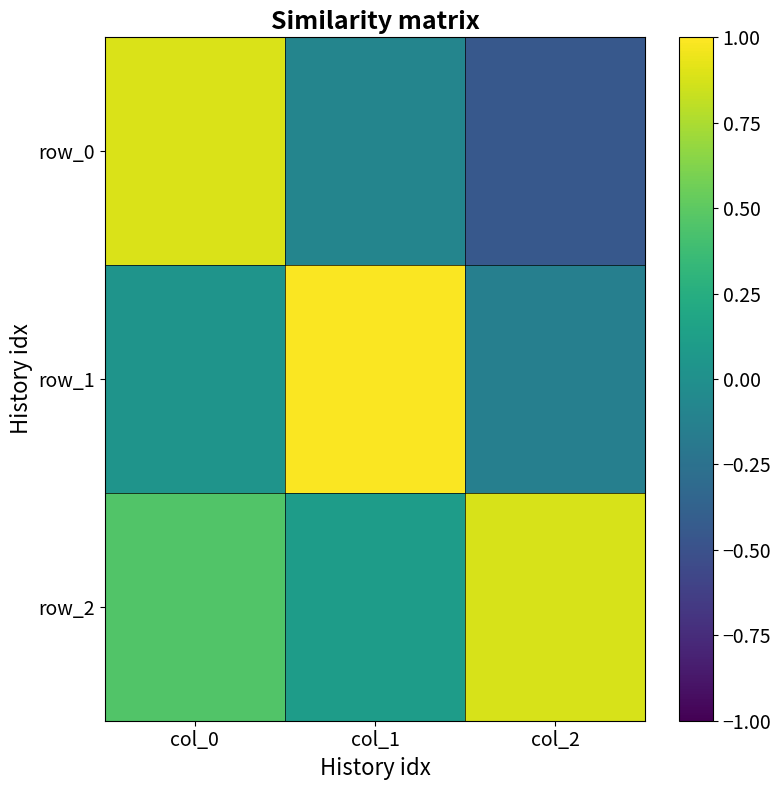

At how many categories does at least one series exceed 0?

3